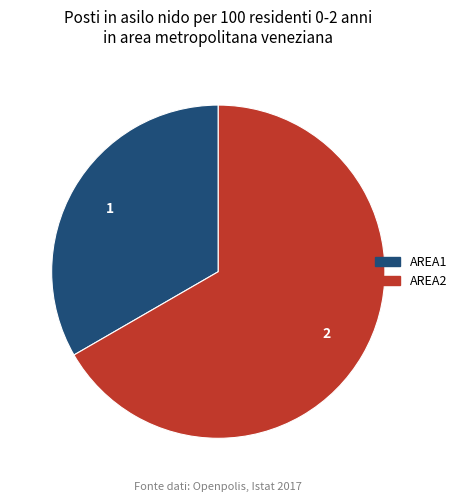

Does AREA1 account for over 50% of the chart?

No